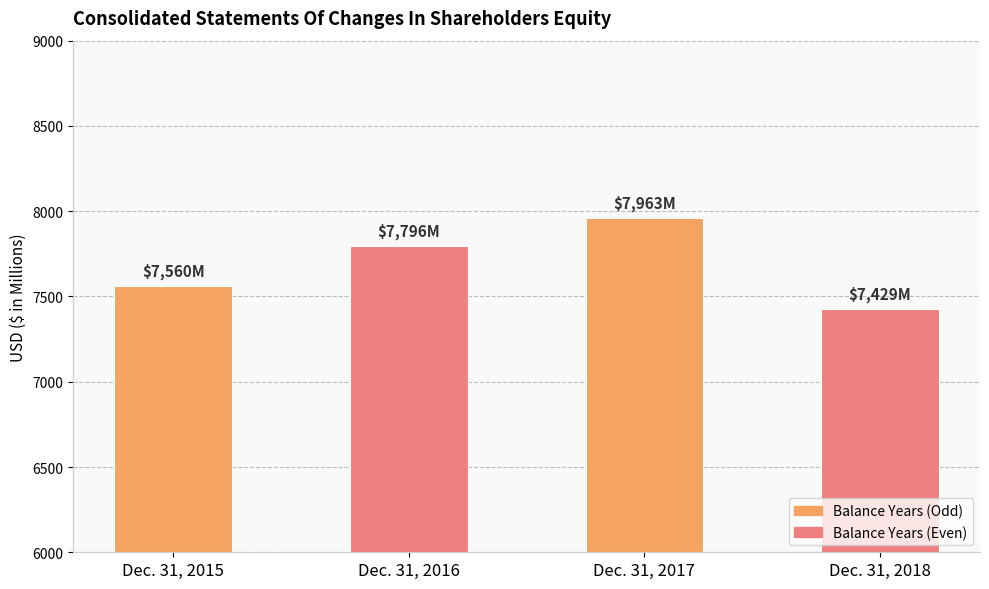

What is the minimum value shown in the chart?

7429